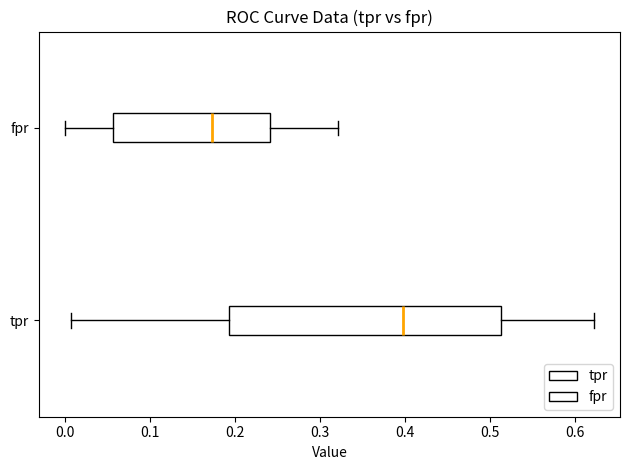

Which box has the furthest to the left median line?

fpr